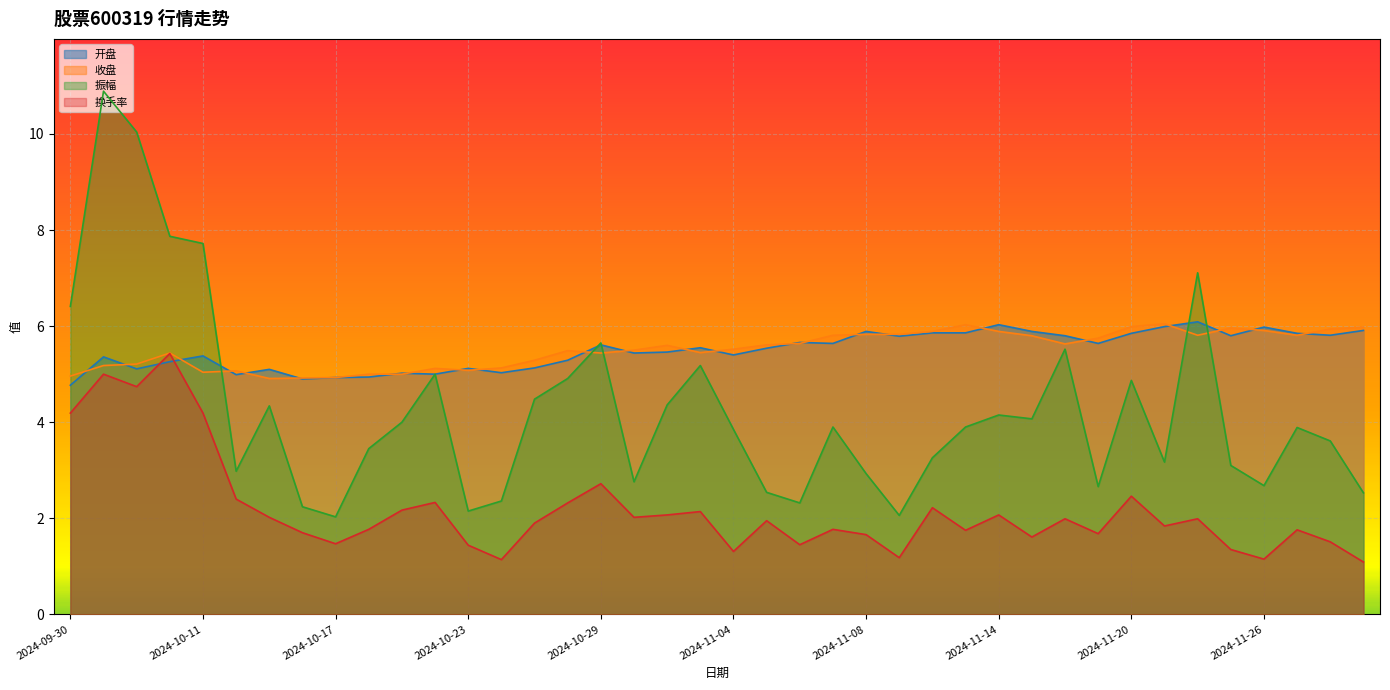

List the labels in order of 收盘 value, smallest first.

2024-10-15, 2024-10-16, 2024-10-17, 2024-09-30, 2024-10-18, 2024-10-21, 2024-10-11, 2024-10-14, 2024-10-23, 2024-10-22, 2024-10-24, 2024-10-08, 2024-10-09, 2024-10-25, 2024-10-10, 2024-10-29, 2024-11-01, 2024-10-28, 2024-10-30, 2024-11-04, 2024-10-31, 2024-11-05, 2024-11-18, 2024-11-06, 2024-11-19, 2024-11-15, 2024-11-07, 2024-11-22, 2024-11-27, 2024-11-08, 2024-11-11, 2024-11-12, 2024-11-14, 2024-11-26, 2024-11-28, 2024-11-25, 2024-11-29, 2024-11-20, 2024-11-13, 2024-11-21